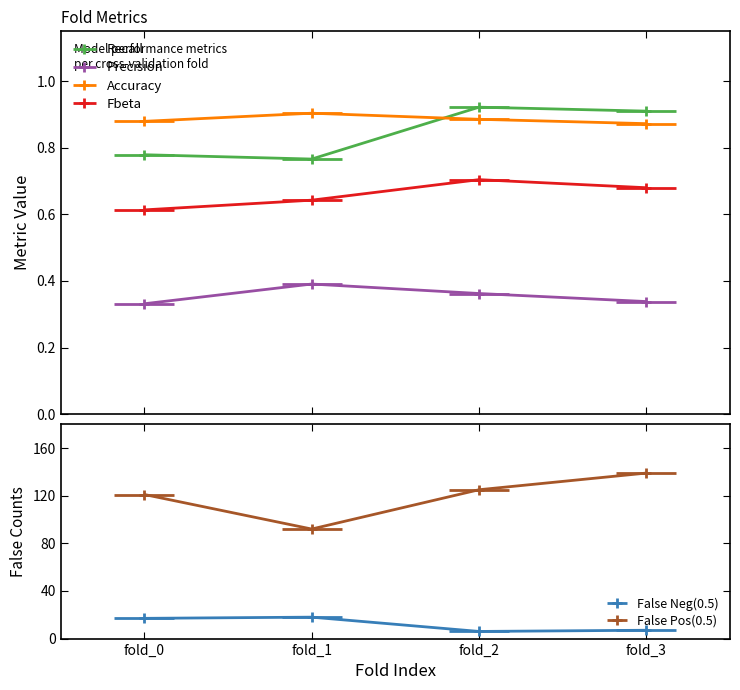

What are all the series names shown in the legend?

Recall, Precision, Accuracy, Fbeta, False Neg(0.5), False Pos(0.5)